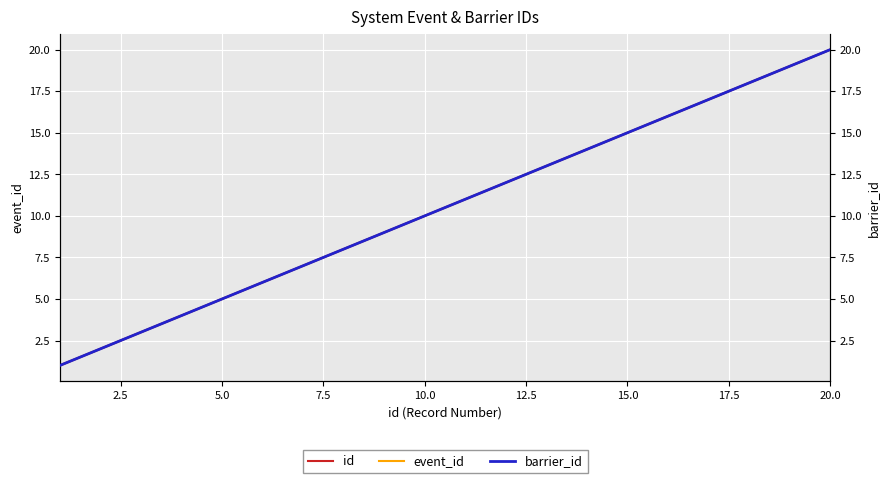

Which series has the largest total across all categories?

id